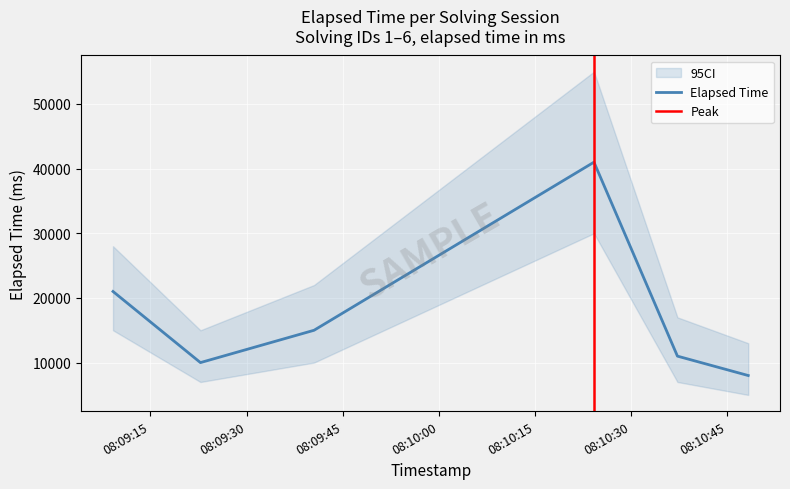

Where does the data first go above 15000?

1549181349171